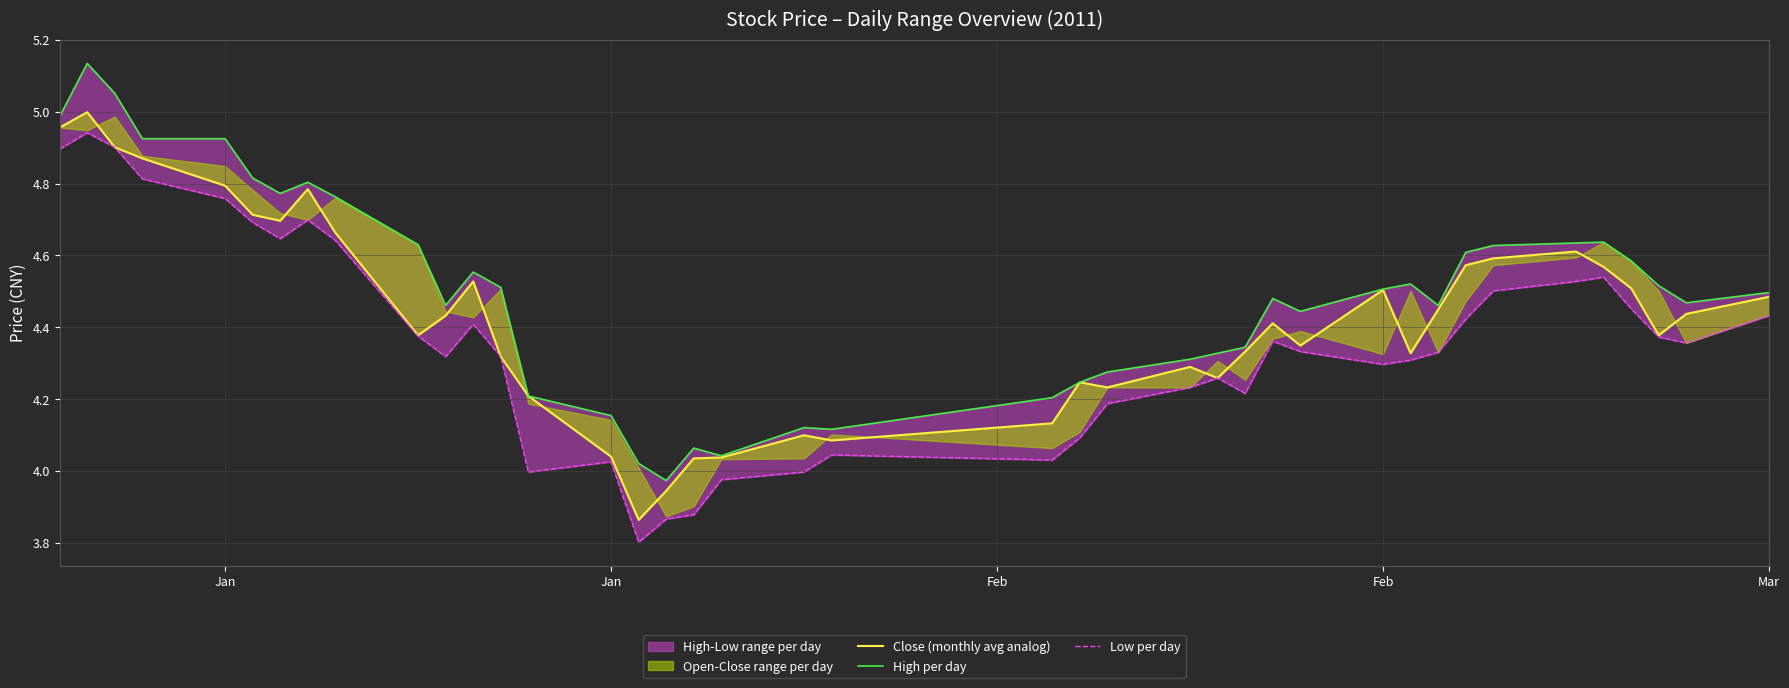

True or false: High per day and Close (monthly avg analog) cross at least once.

False